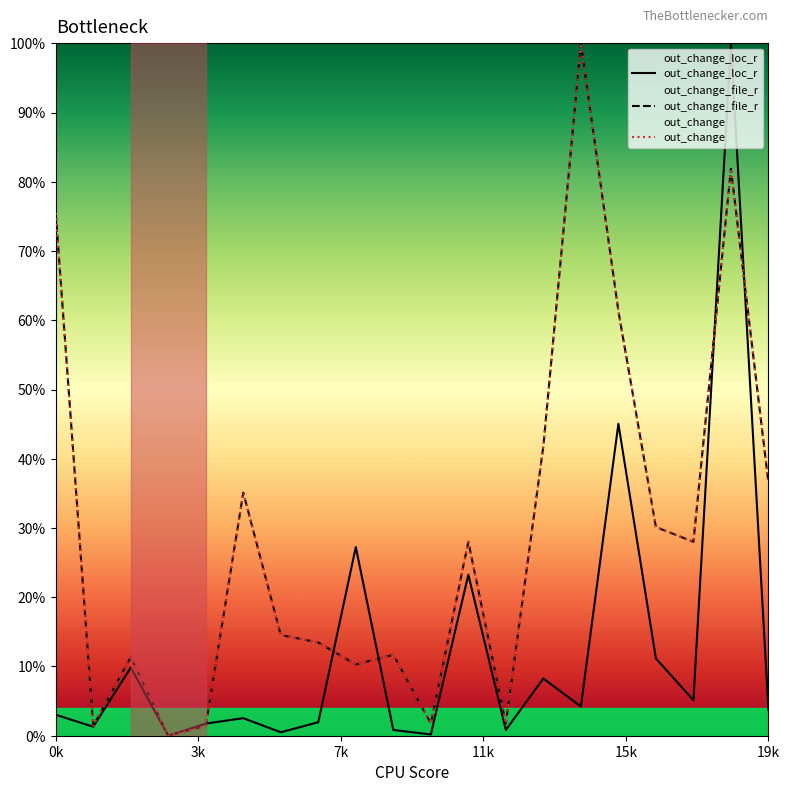

Reading left to right, transcribe all the data shown in this chart.

out_change_loc_r: 0.0	0.0	0.1	0.0	0.0	0.0	0.0	0.0	0.3	0.0	0.0	0.2	0.0	0.1	0.0	0.5	0.1	0.1	1.0	0.0
out_change_file_r: 0.8	0.0	0.1	0.0	0.0	0.4	0.1	0.1	0.1	0.1	0.0	0.3	0.0	0.4	1.0	0.6	0.3	0.3	0.8	0.4
out_change: 0.8	0.0	0.1	0.0	0.0	0.4	0.1	0.1	0.1	0.1	0.0	0.3	0.0	0.4	1.0	0.6	0.3	0.3	0.8	0.4